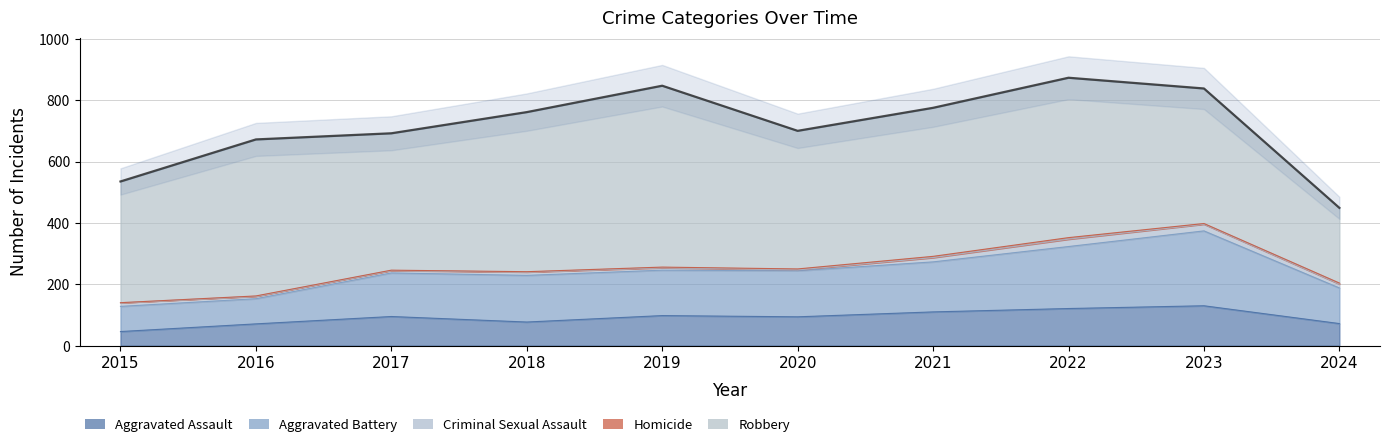

How many data points in Aggravated Assault are above 95?

4